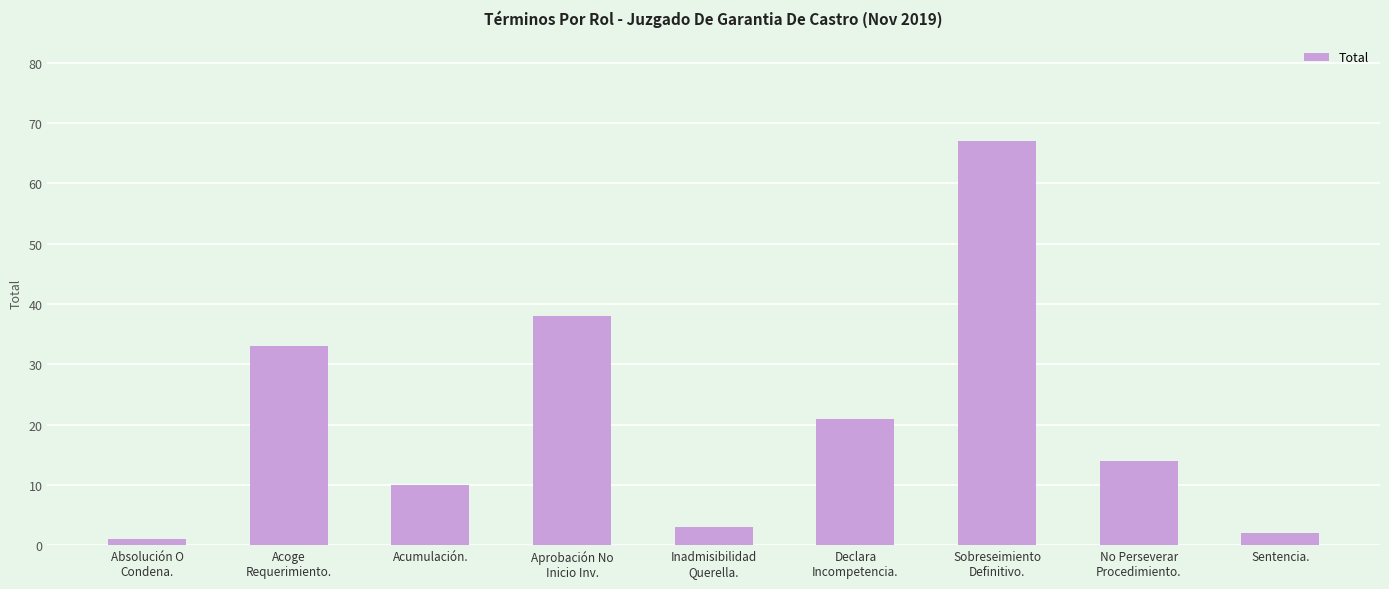

Which has a higher value, Absolución O
Condena. or Acoge
Requerimiento.?

Acoge
Requerimiento.